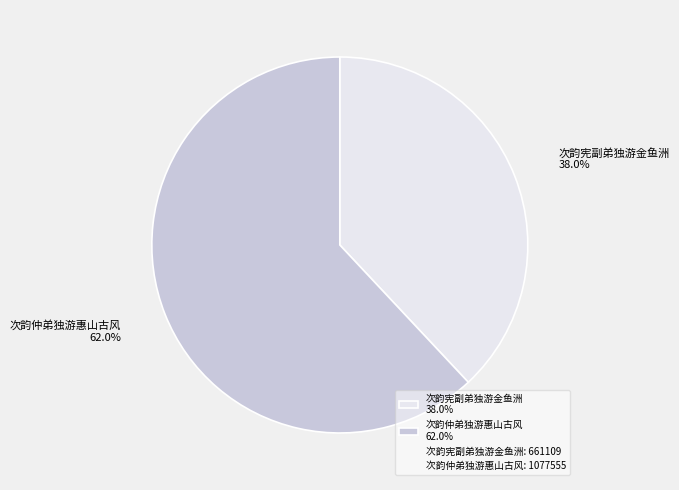

What is the ratio of the value at 次韵仲弟独游惠山古风 to the value at 次韵宪副弟独游金鱼洲?

1.6